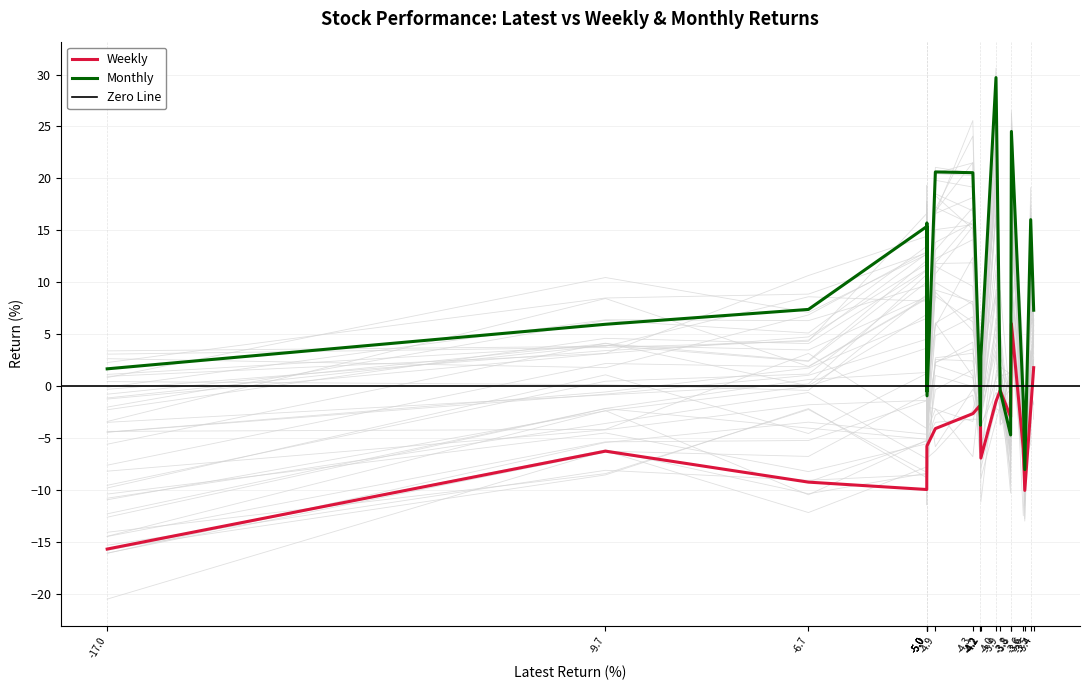

How many series are shown in this chart?

2